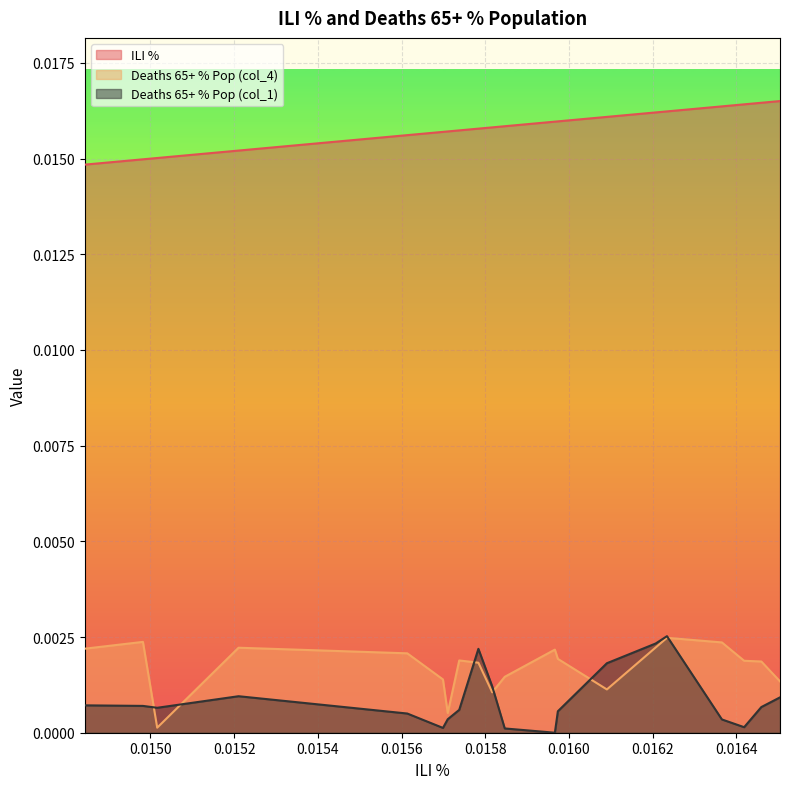

Which series has the largest total across all categories?

ILI %